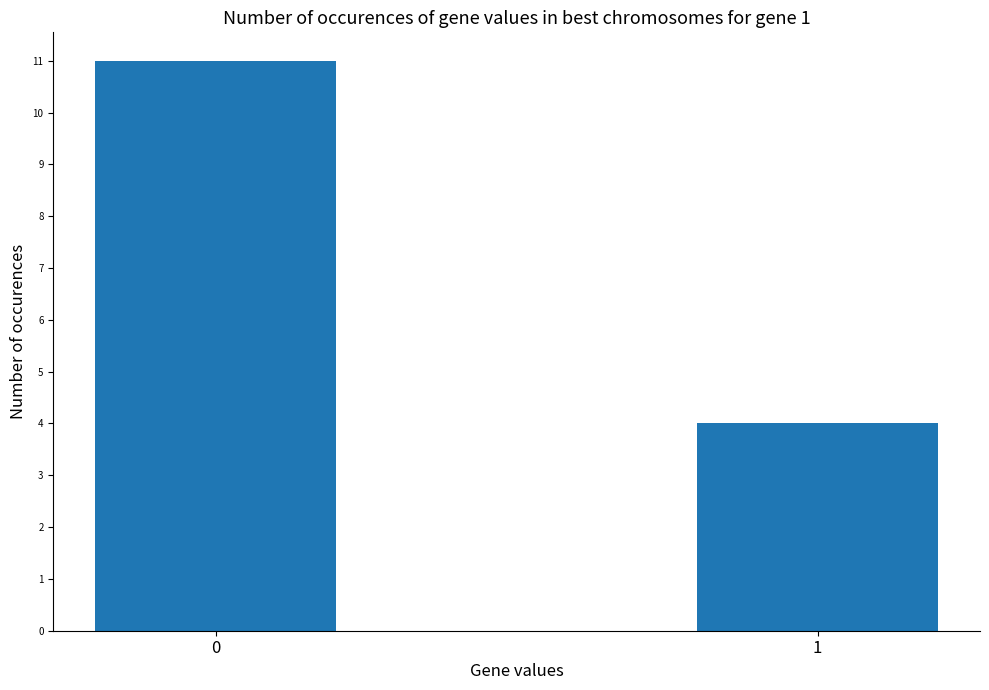

How many values are below 11?

1